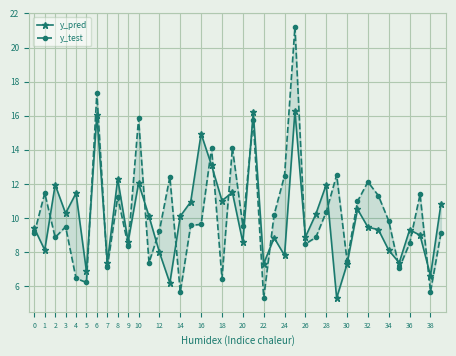

How many interior local valleys does the y_test series have?

13